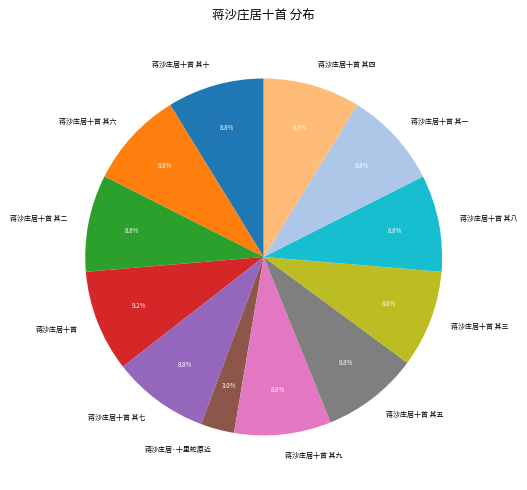

Which category has the smallest portion of the pie?

蒋沙庄居·十里蛇原近